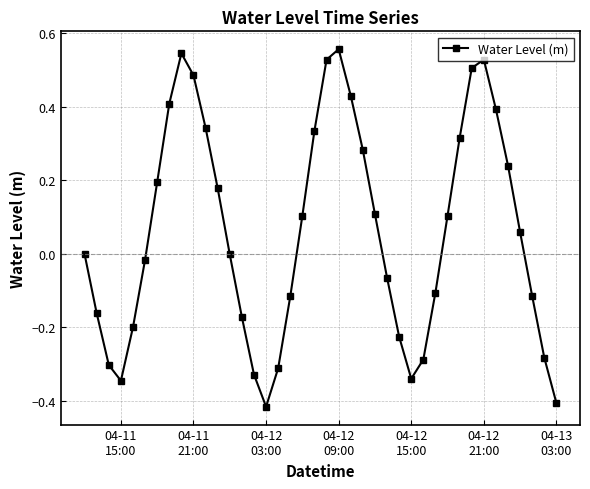

What is the difference between the maximum and minimum values?

1.0